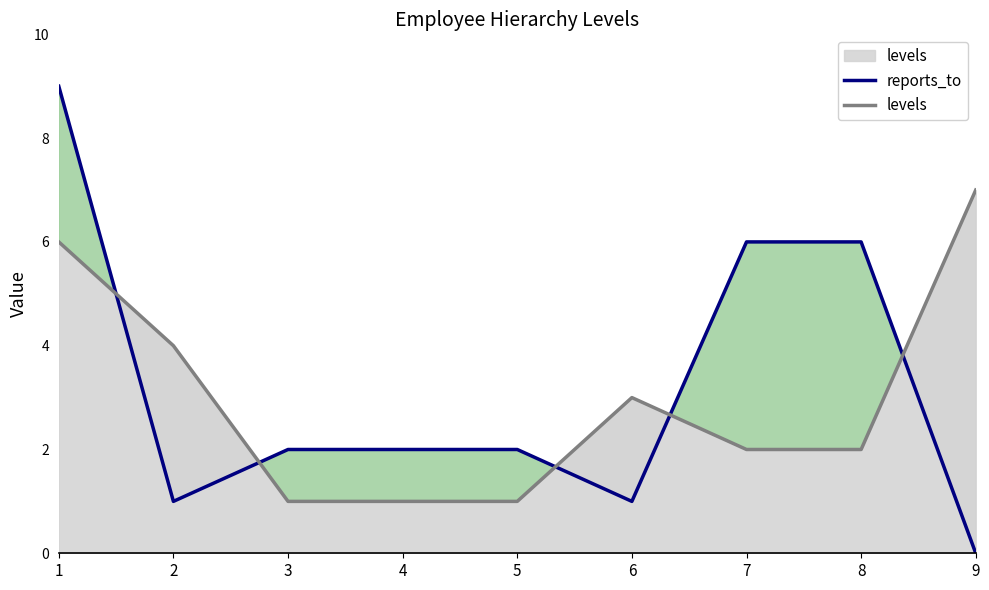

At which label is levels closest to 4?

2